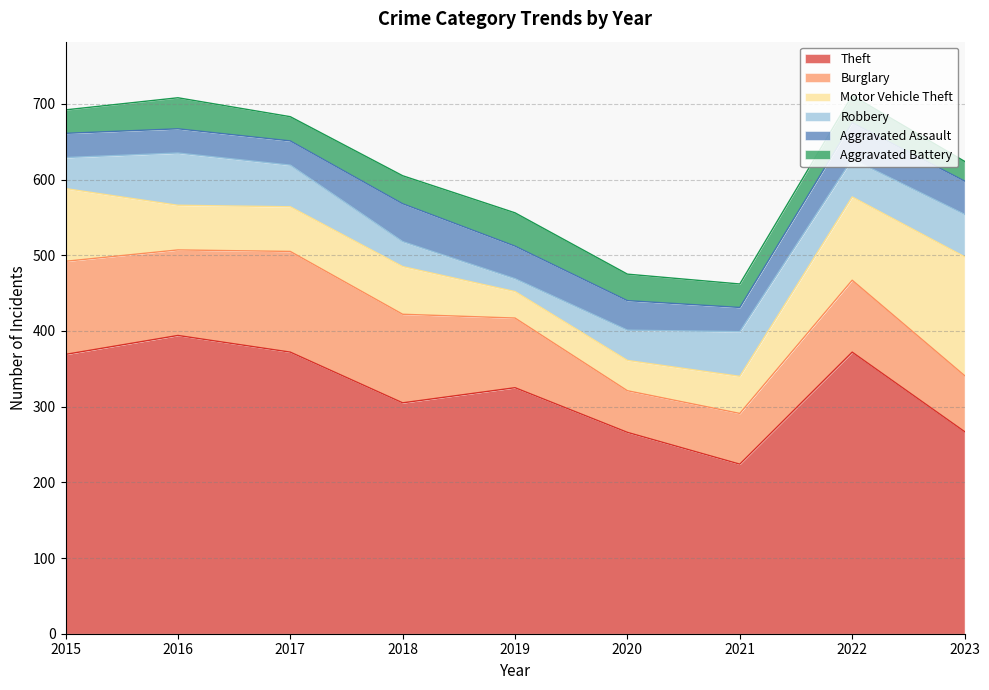

True or false: Theft has a value of 518 at 2018.

False